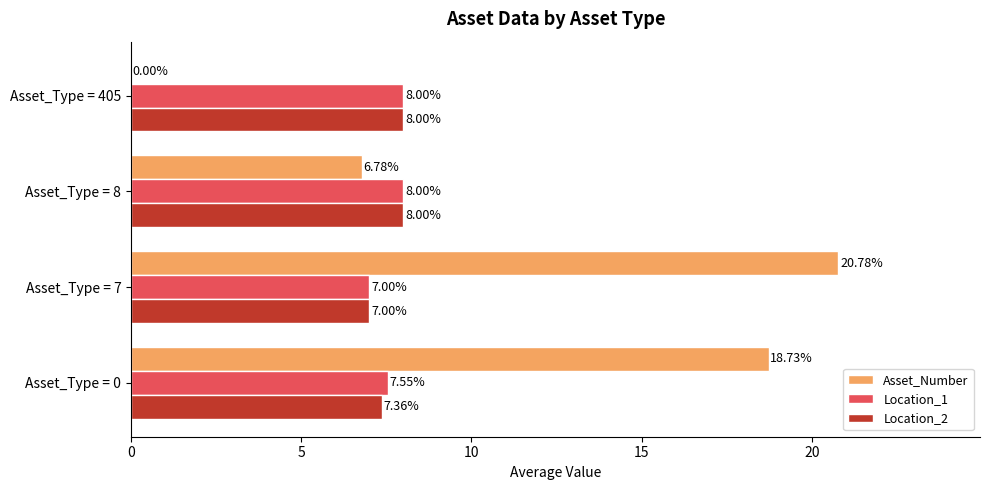

Which series has the largest total across all categories?

Asset_Number